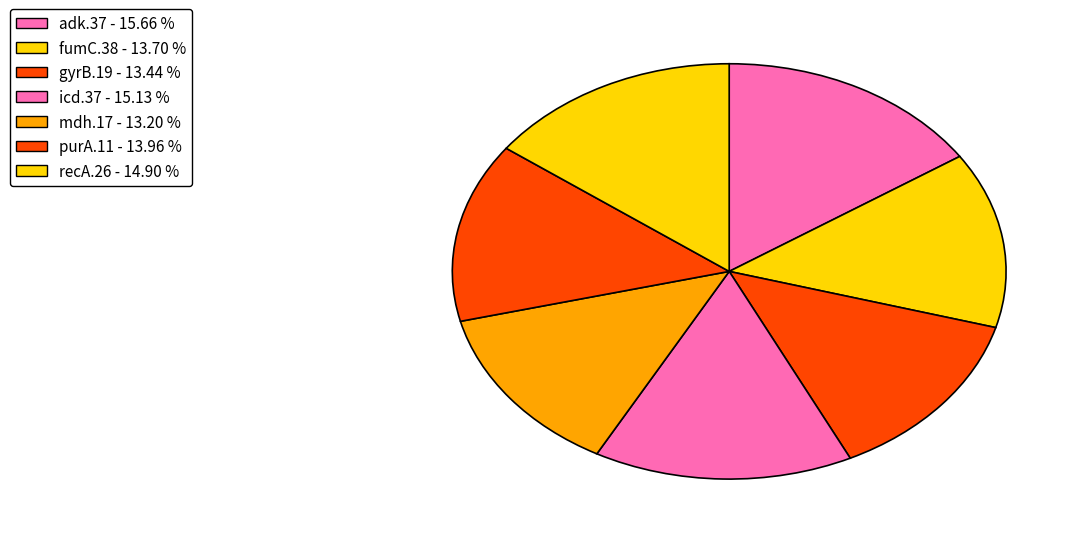

How many slices are in this pie chart?

7